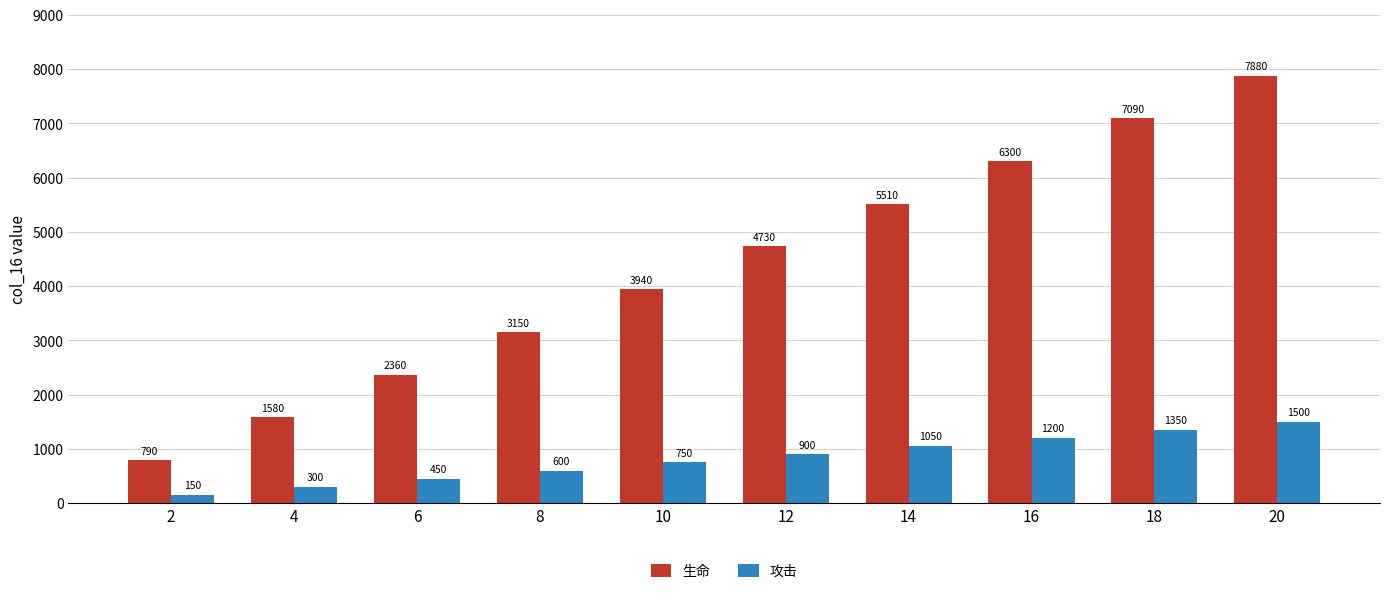

Where is 生命 nearest to the value 4335?

10